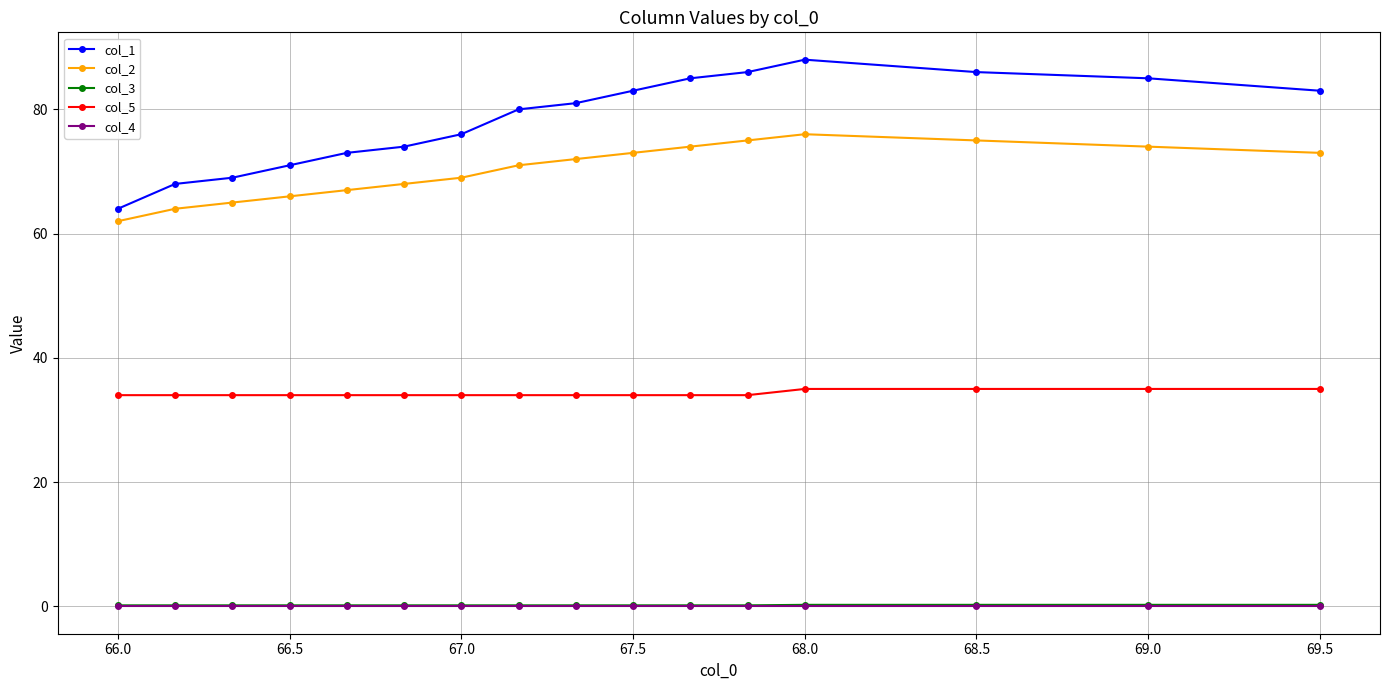

True or false: col_1 has more than 2 interior local peaks.

False